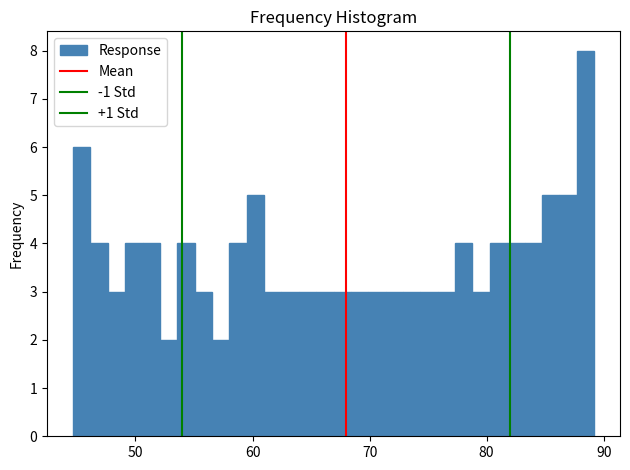

Around what value on the x-axis is the tallest bar? Give the approximate position of its centre, as read against the axis.

88